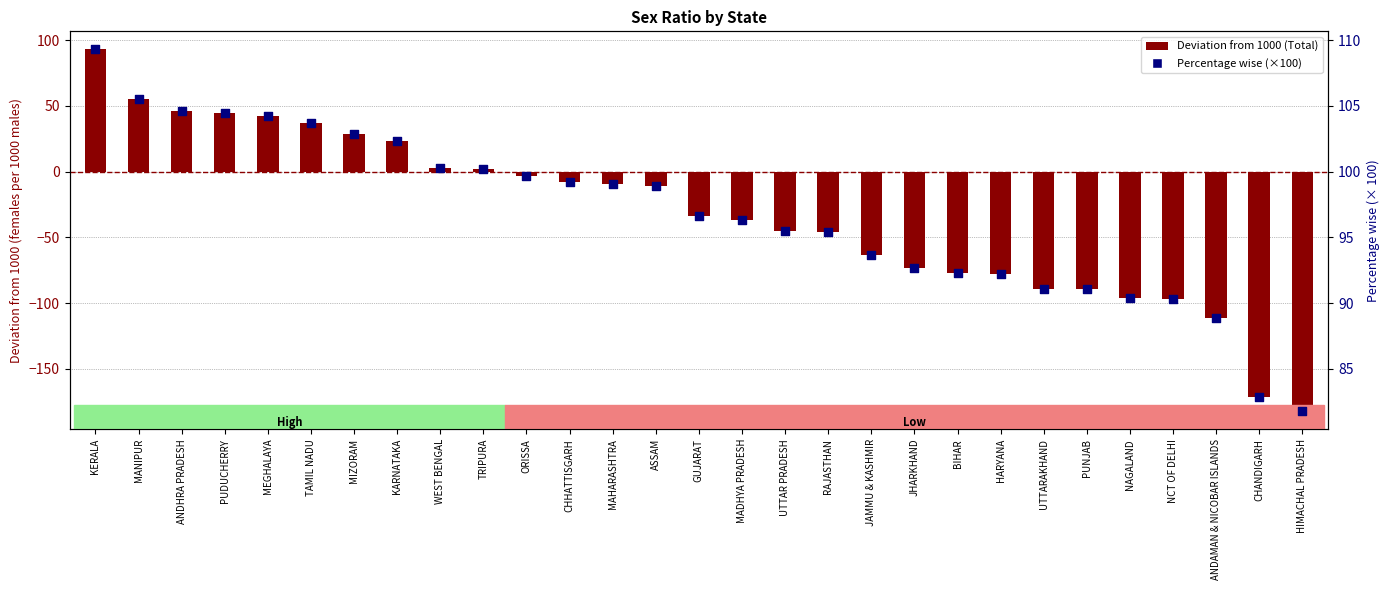

At which category is the sum across all series the highest?

KERALA